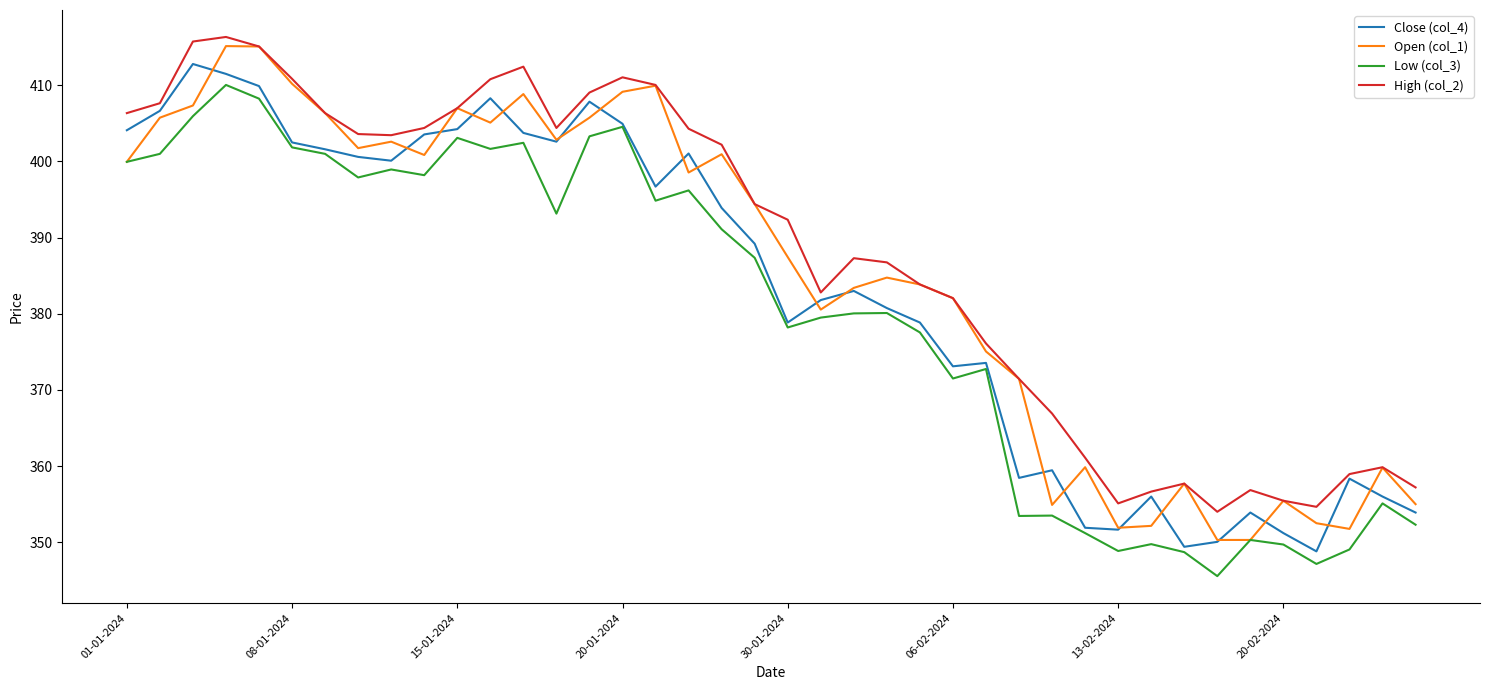

What is the lowest value of the Close (col_4) series?

348.8